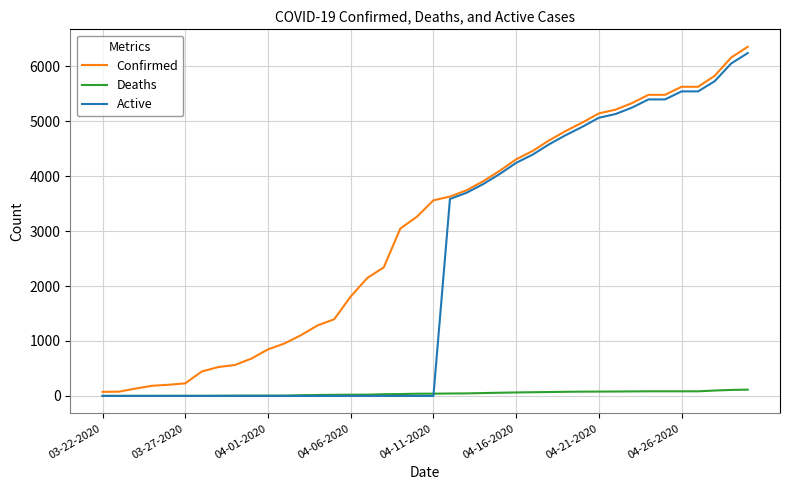

Rank the series by their average value, from highest to lowest.

Confirmed, Active, Deaths